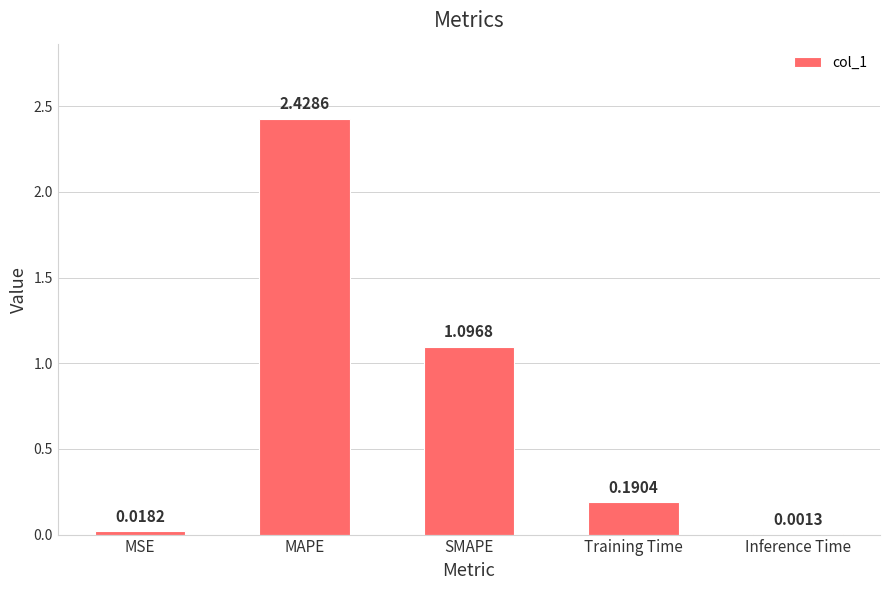

What is the difference between the values at SMAPE and MAPE?

1.3